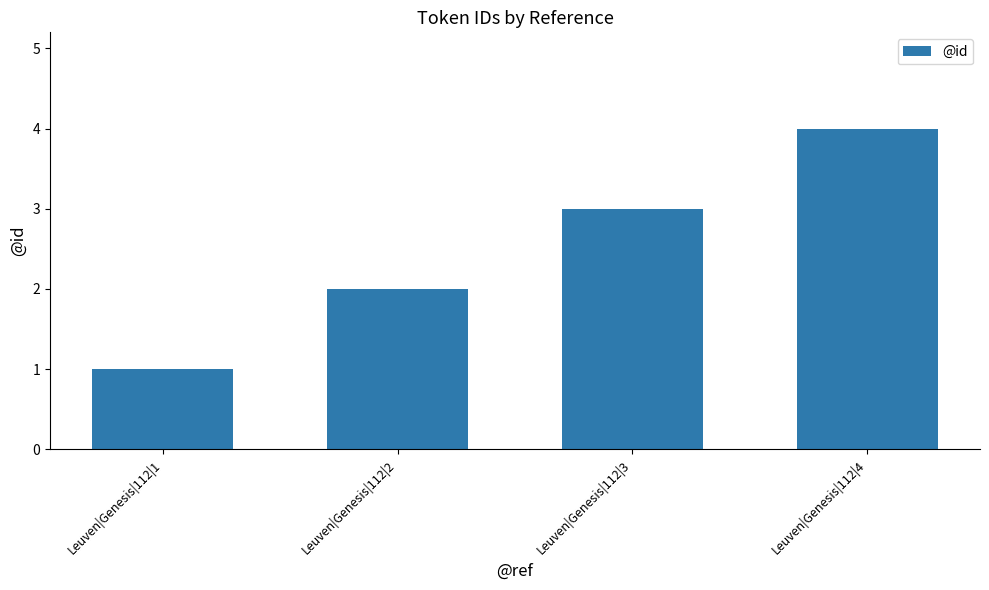

What is the value of the 1st bar from the left?

1